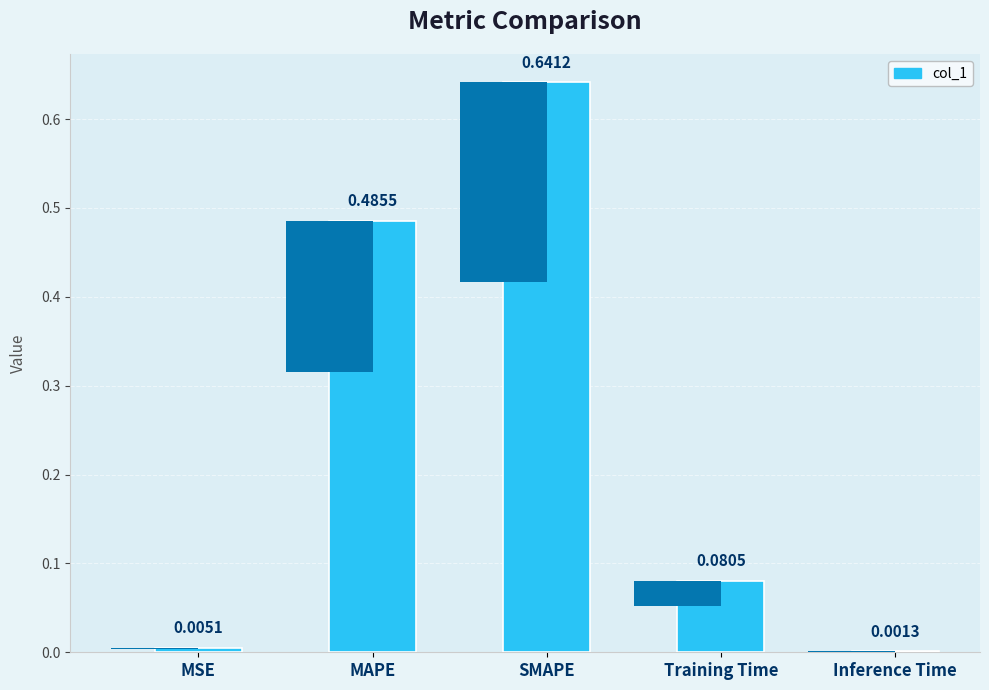

Are the bars grouped side by side (vs. stacked)?

No